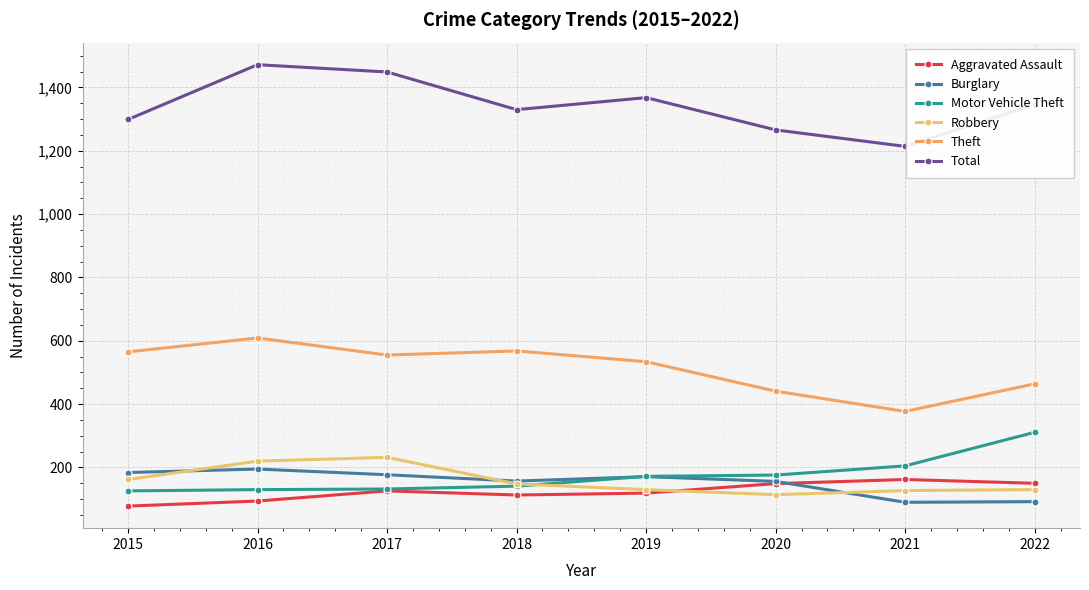

Does the chart have visible grid lines?

Yes